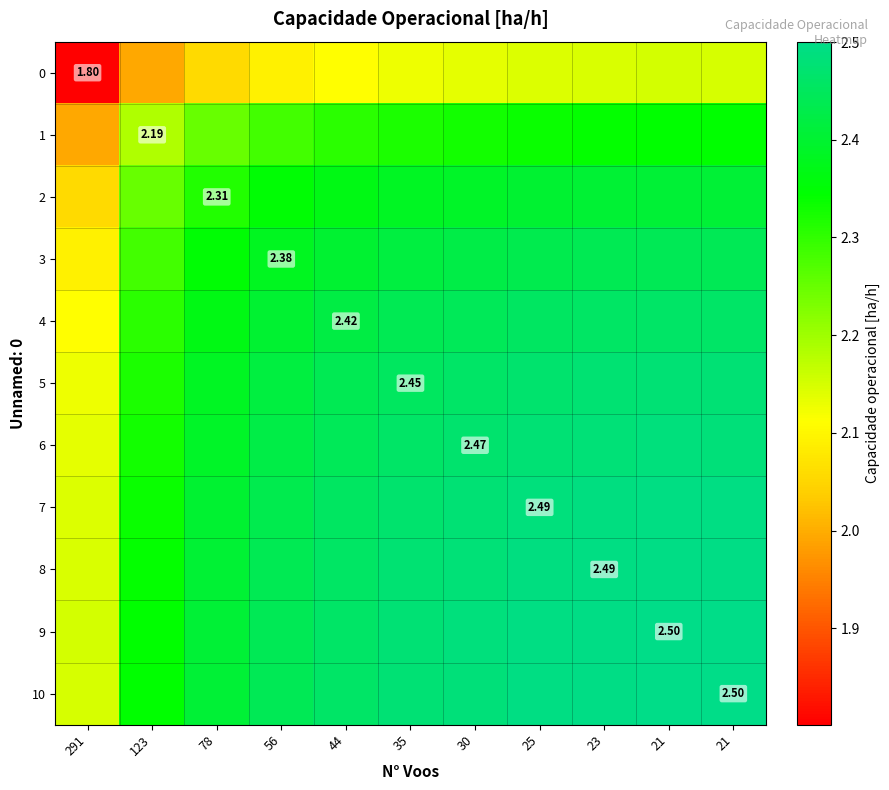

The value of 5 at 23 is 2.5. True or false?

True